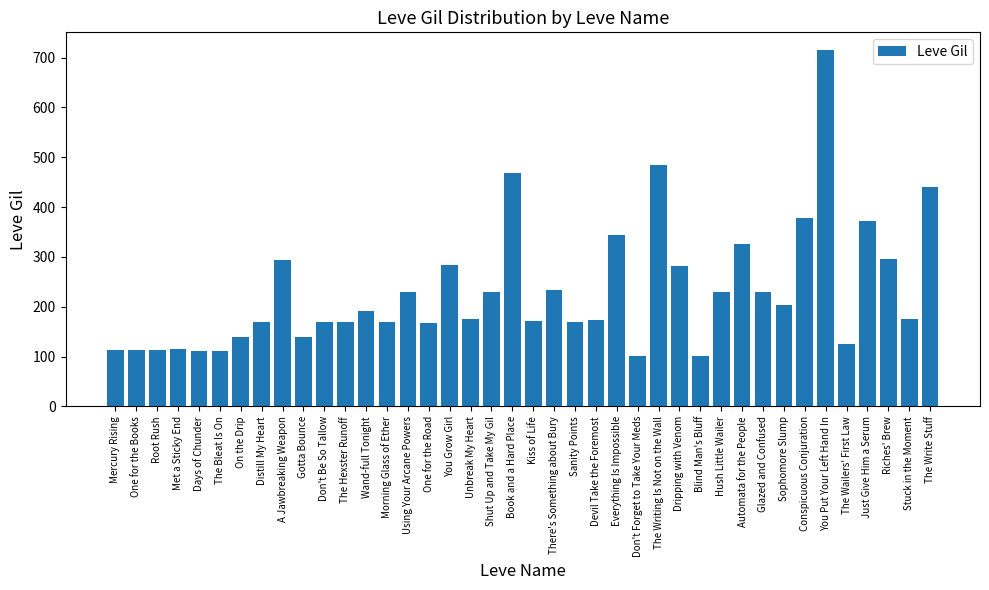

What is the smallest value displayed?

101